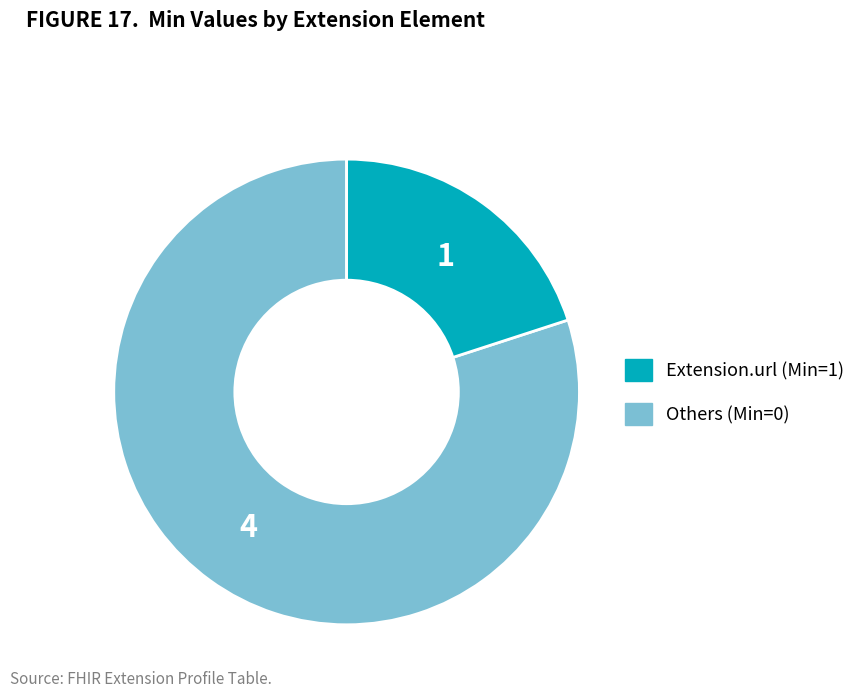

Is there any slice that represents more than half of the pie?

Yes